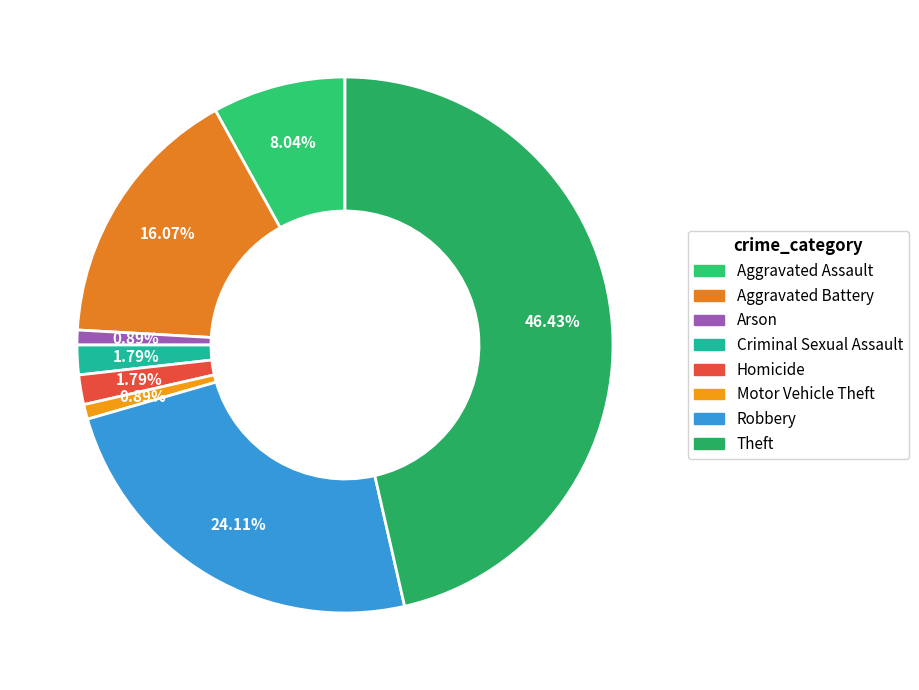

Is there any slice that represents more than half of the pie?

No